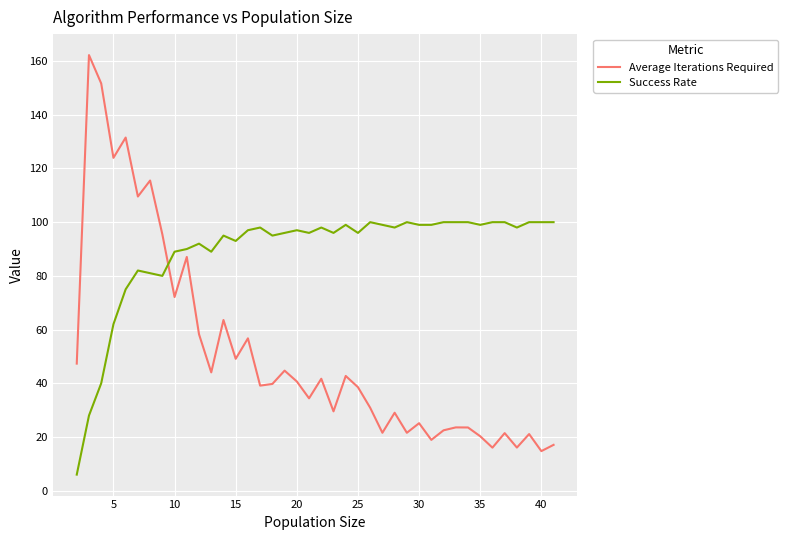

Does the chart display data point markers on the line(s)?

No